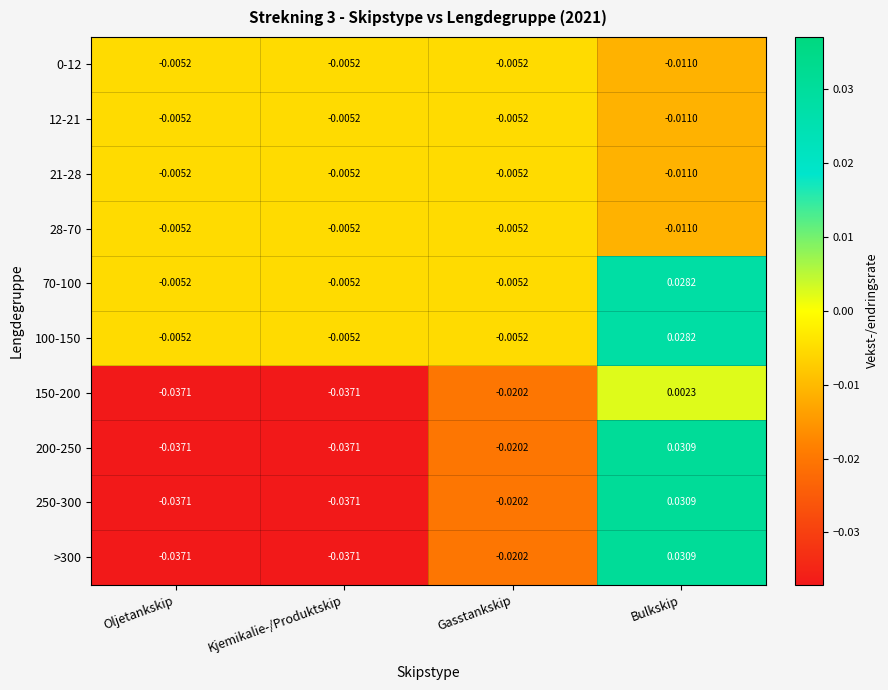

How many distinct data groups are displayed?

10